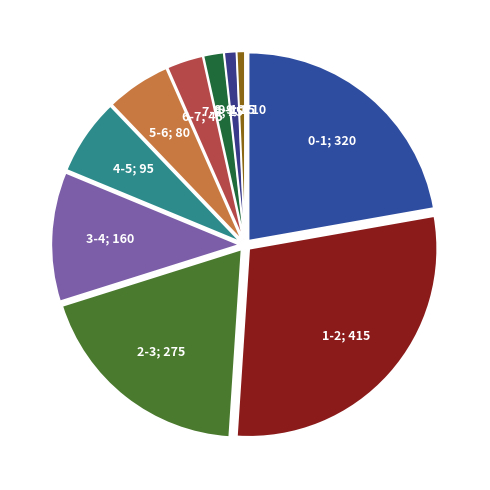

What is the largest slice in the pie chart?

1-2